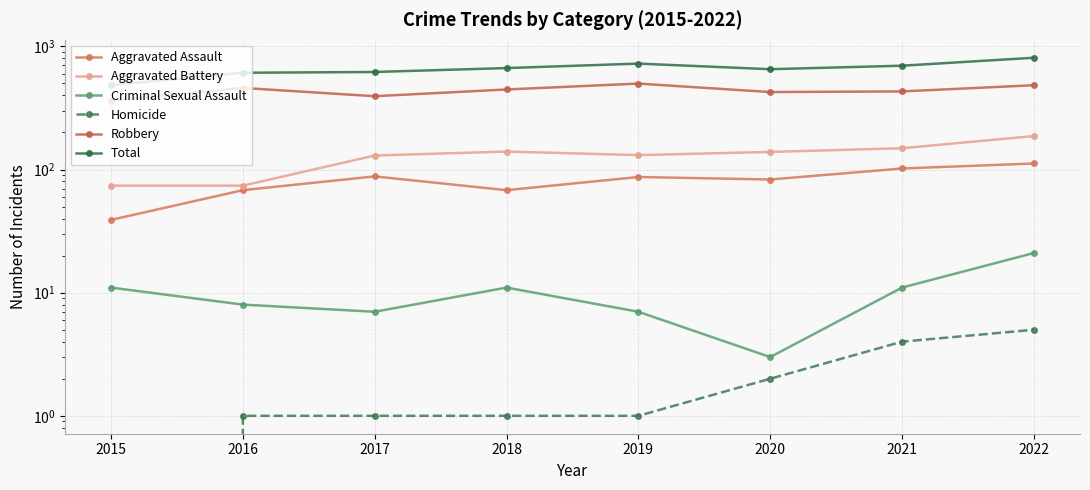

Between 2015 and 2016, which series saw the biggest shift?

Total